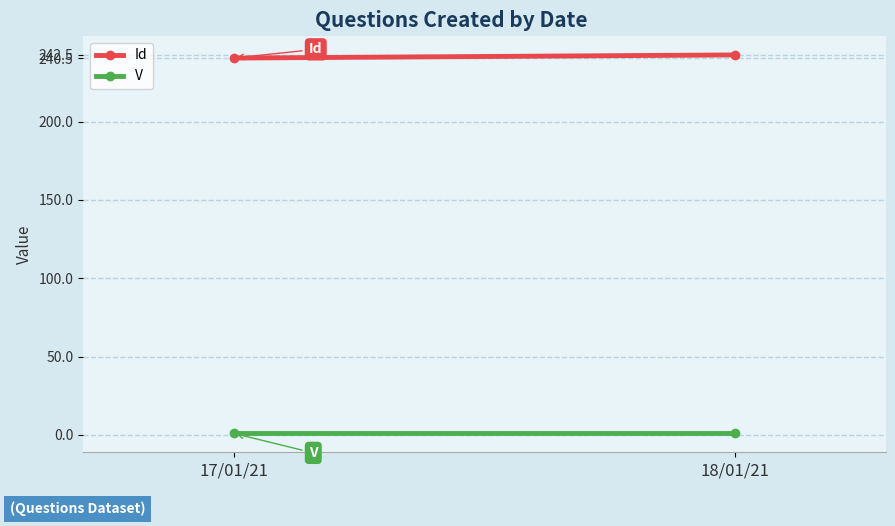

What is the spread (max minus min) of values at 18/01/21?

241.5